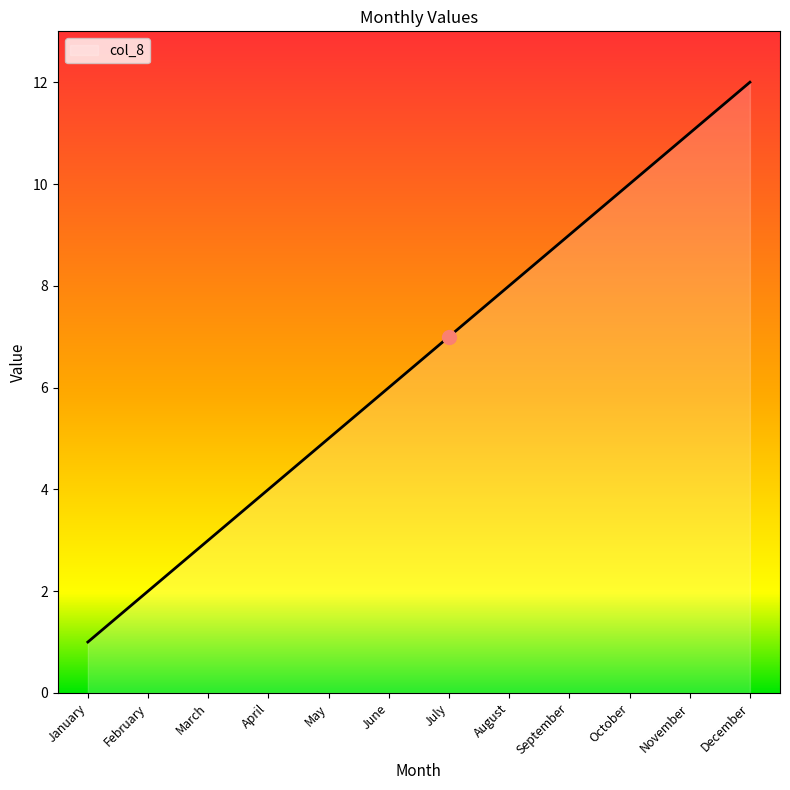

Rank the categories by value from lowest to highest.

January, February, March, April, May, June, July, August, September, October, November, December